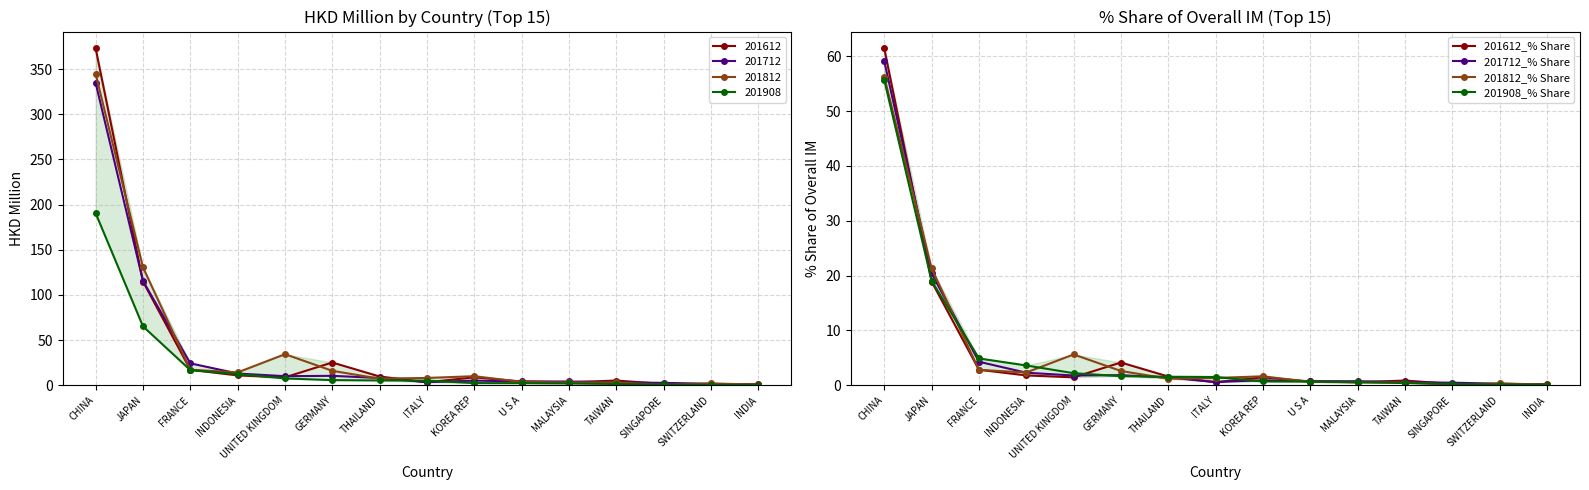

What is the label of the 2nd point from the right?

SWITZERLAND